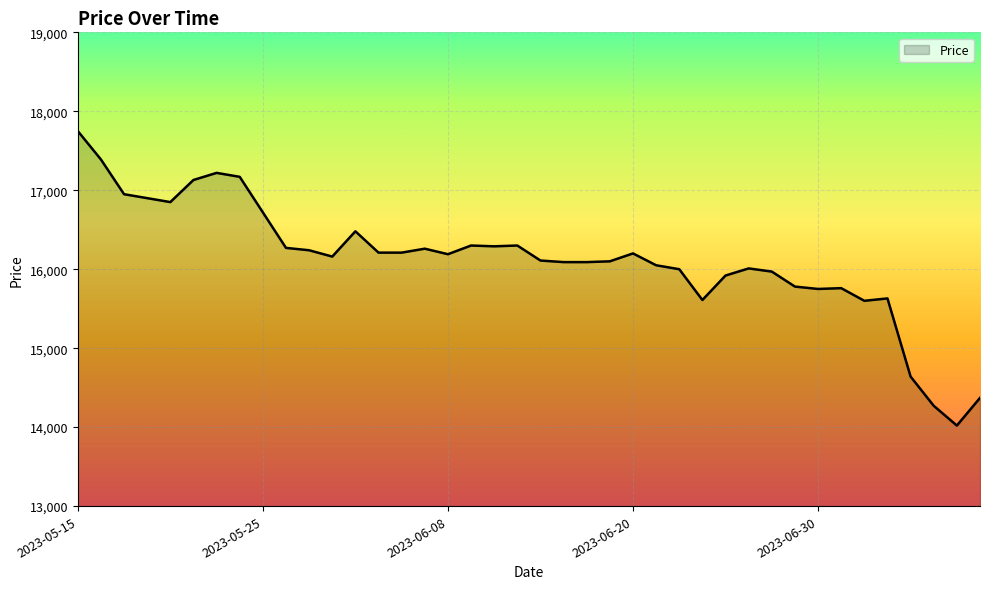

How many lines are shown in the chart?

1